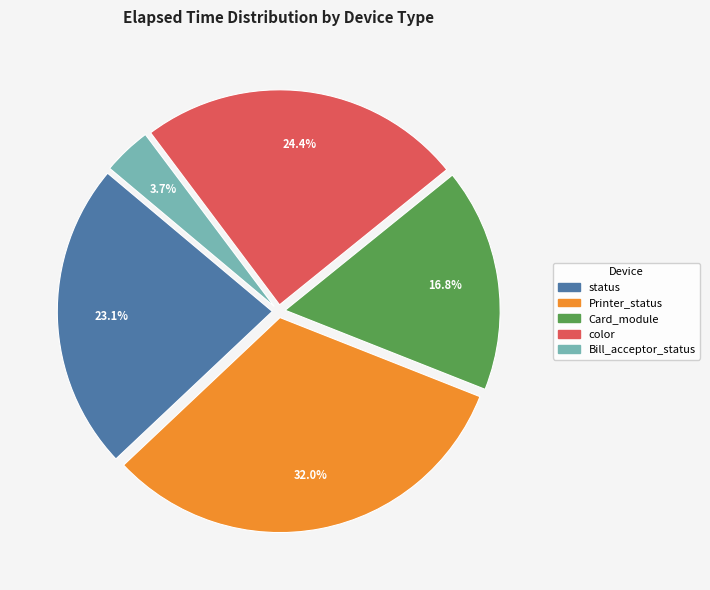

To the nearest percent, what is the average slice percentage?

20%